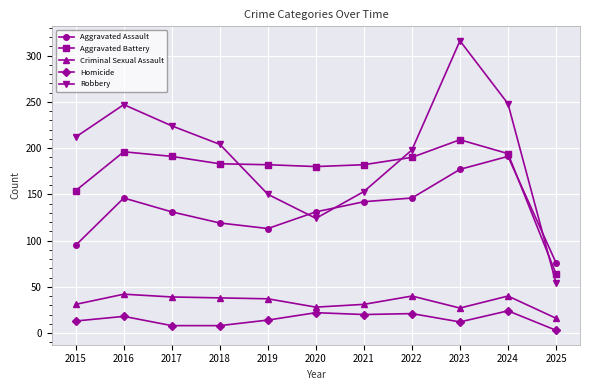

What is the value of the Aggravated Assault point at the 3rd from the left?

131